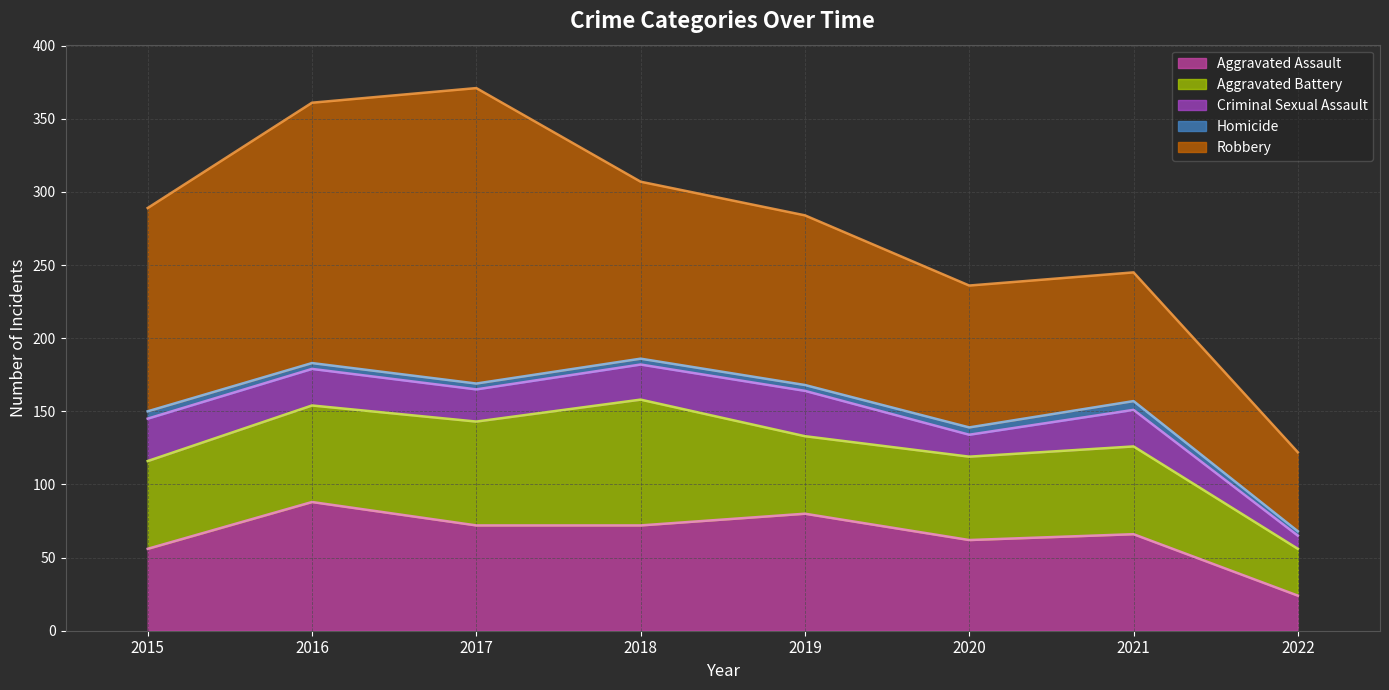

List the labels in order of Robbery value, largest first.

2017, 2016, 2015, 2018, 2019, 2020, 2021, 2022